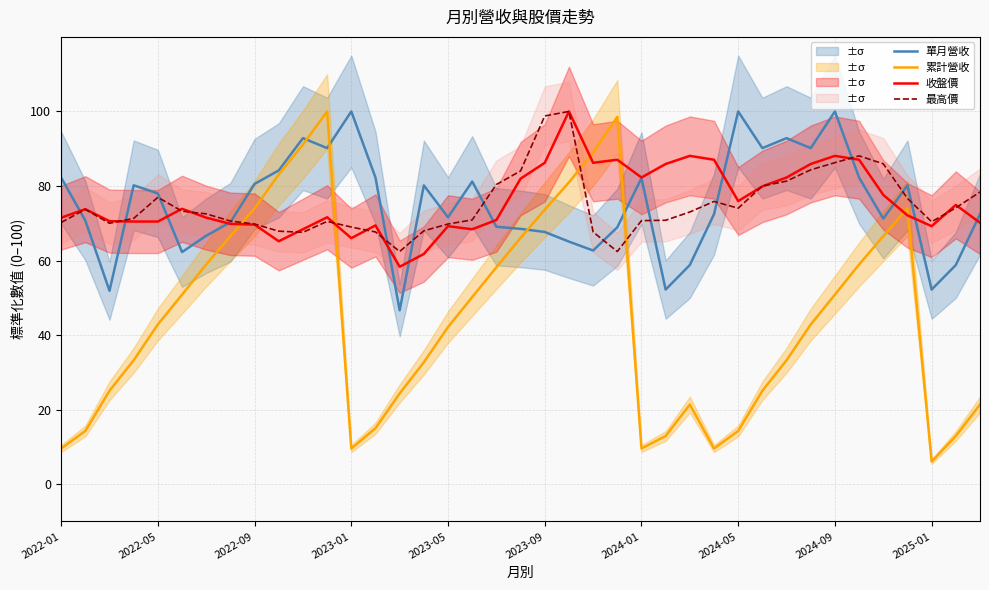

What is the value of the 累計營收 point at the 36th from the left?

74.0